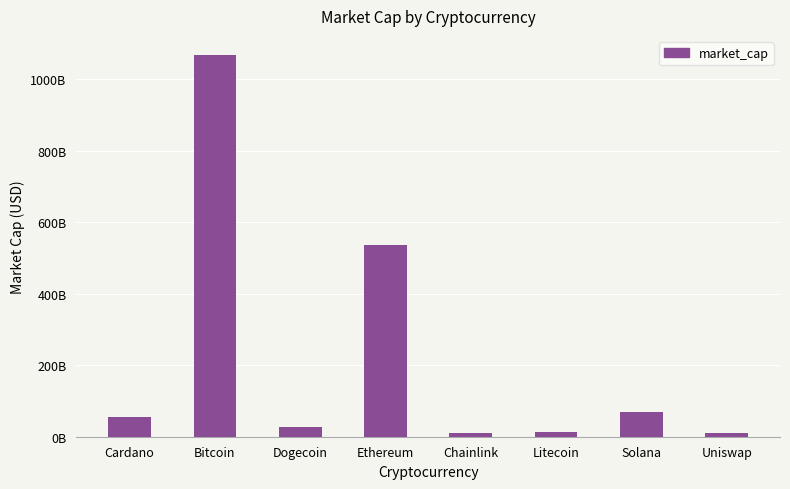

Does the chart contain any negative values?

No